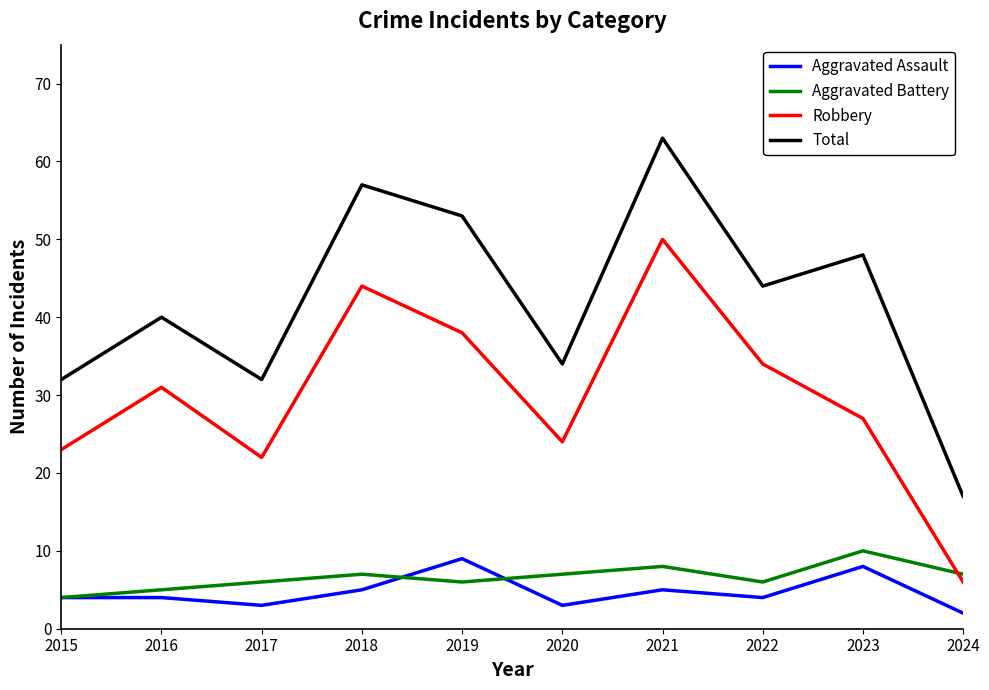

What value does the Aggravated Battery series have at 2019?

6